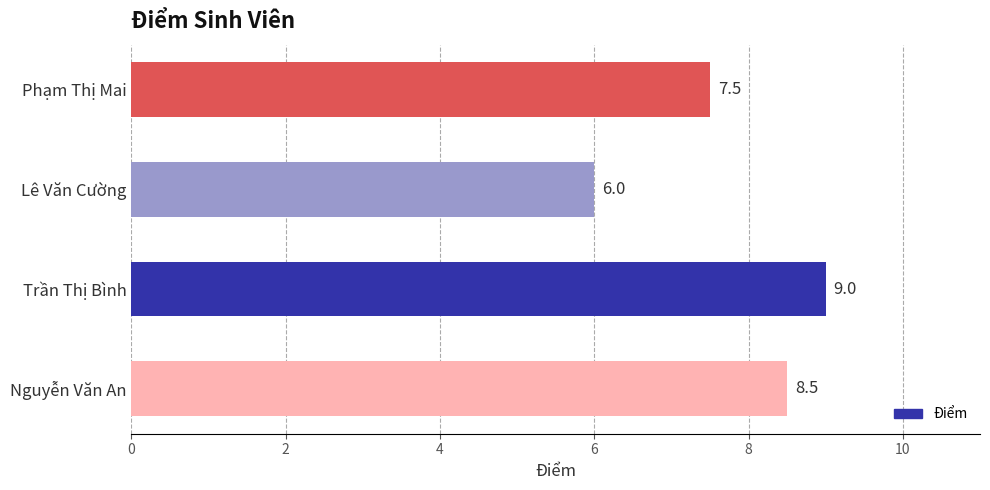

How many distinct data groups are displayed?

1